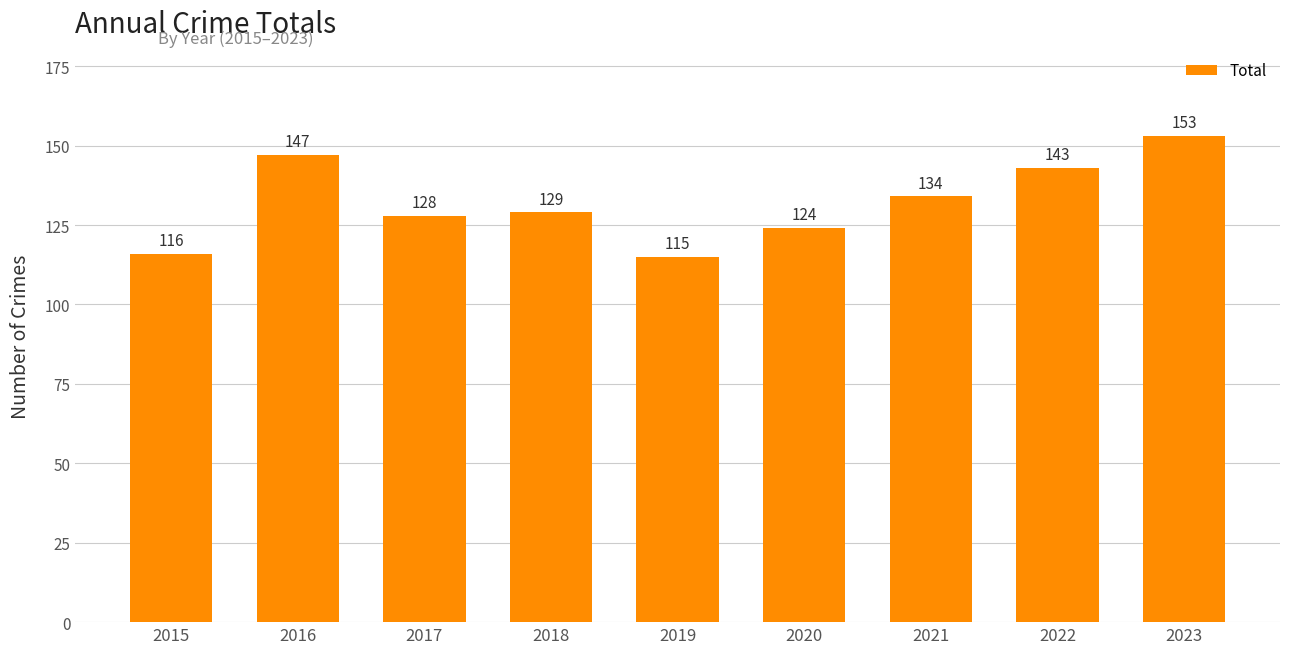

Reading right to left, transcribe all the data shown in this chart.

2023=153	2022=143	2021=134	2020=124	2019=115	2018=129	2017=128	2016=147	2015=116